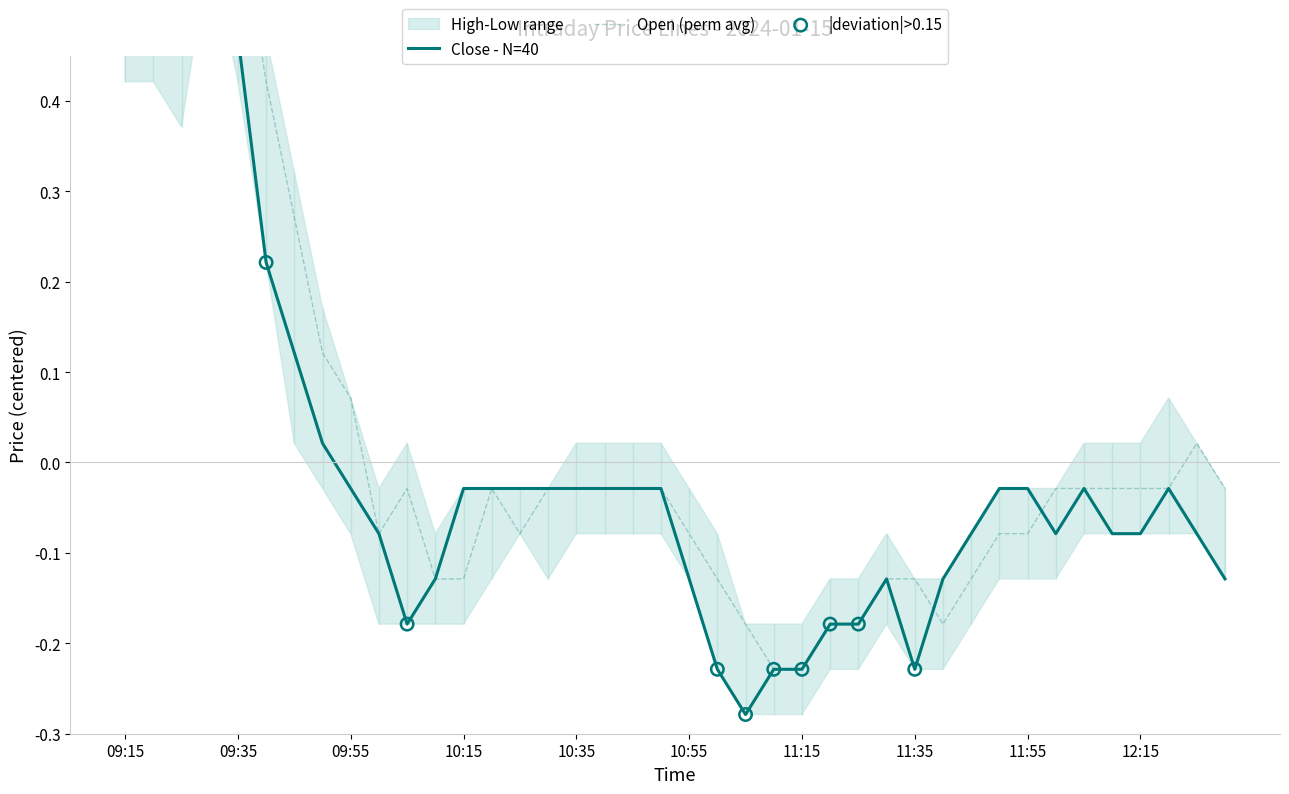

At how many categories does at least one series exceed 0?

10